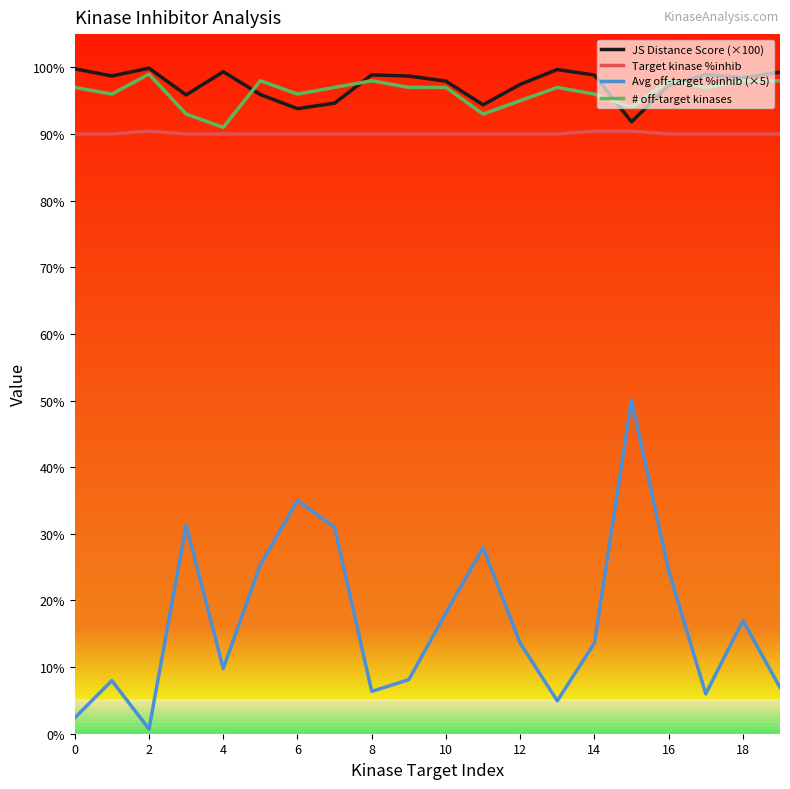

True or false: JS Distance Score (×100) and Avg off-target %inhib (×5) intersect in this chart.

False